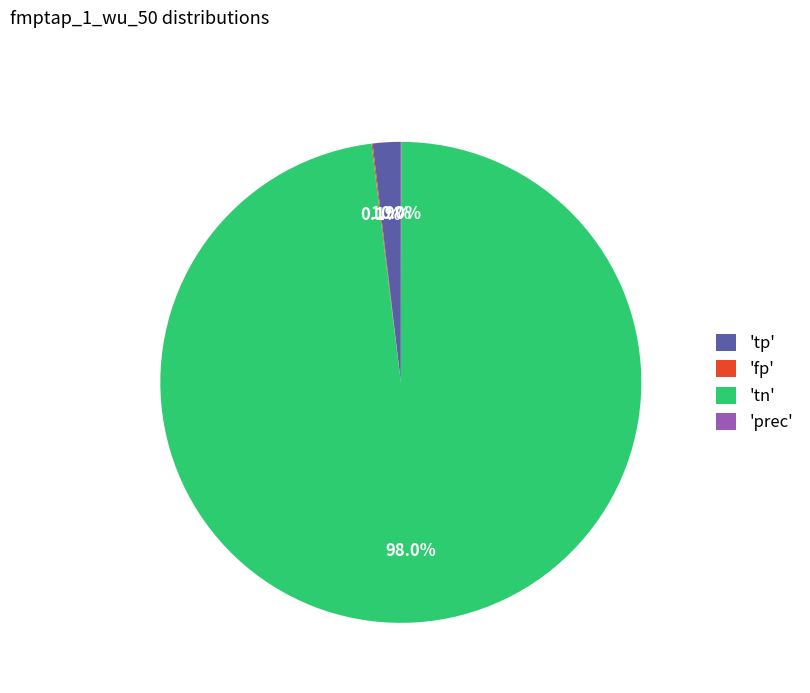

What is the largest slice in the pie chart?

'tn'